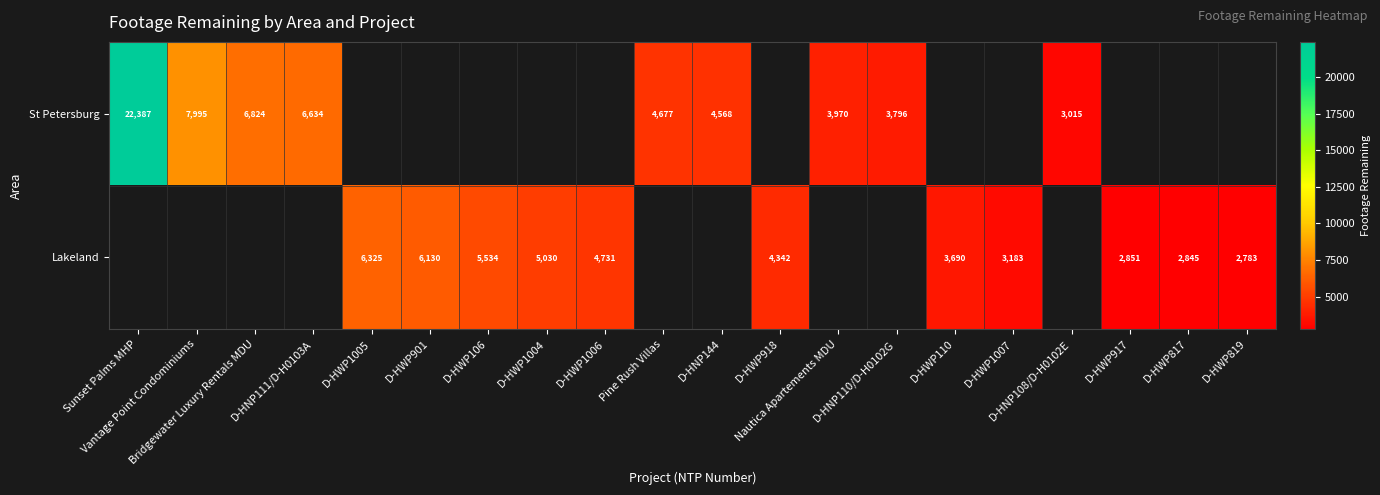

What is the lowest value of the St Petersburg series?

3015.0